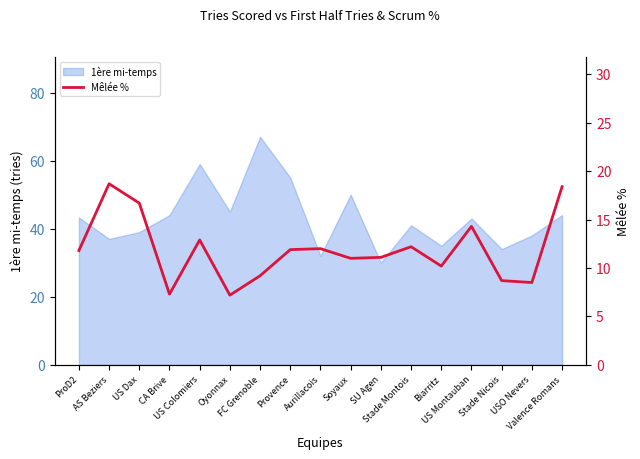

How many values are below 11?

6